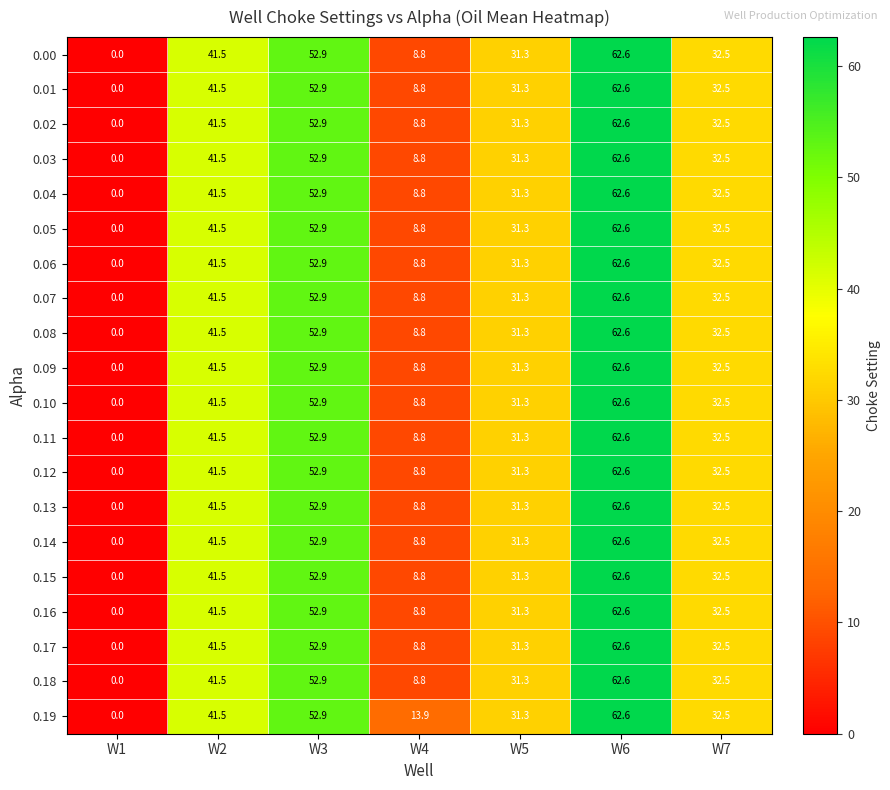

What is the difference between the highest and lowest values at W4?

5.1